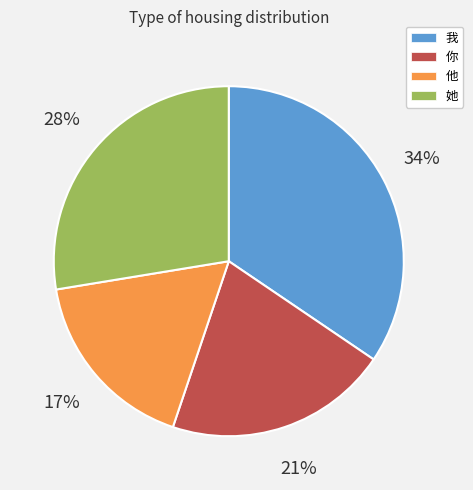

To the nearest percent, what is the difference between the 我 and 他 slice percentages?

17%